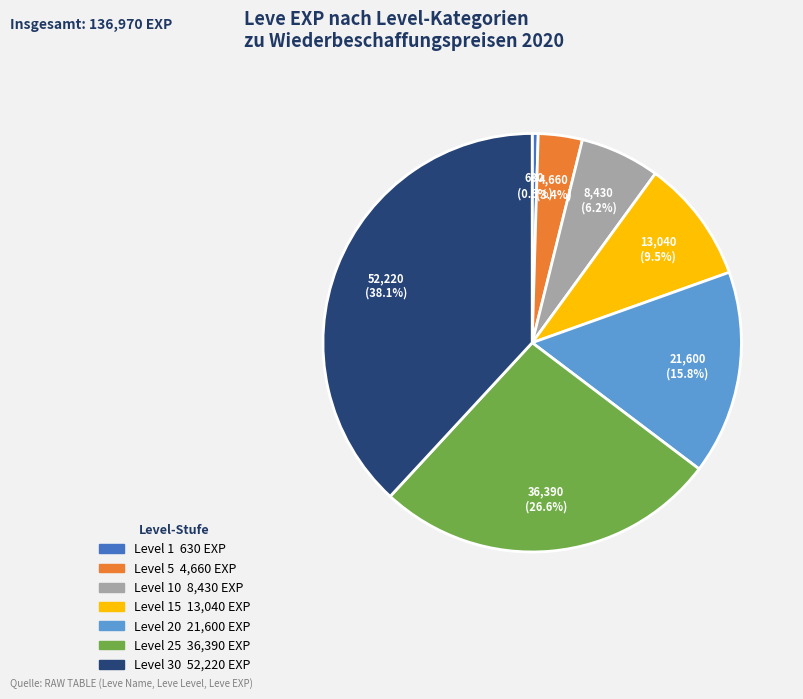

Is there a majority slice in this chart?

No